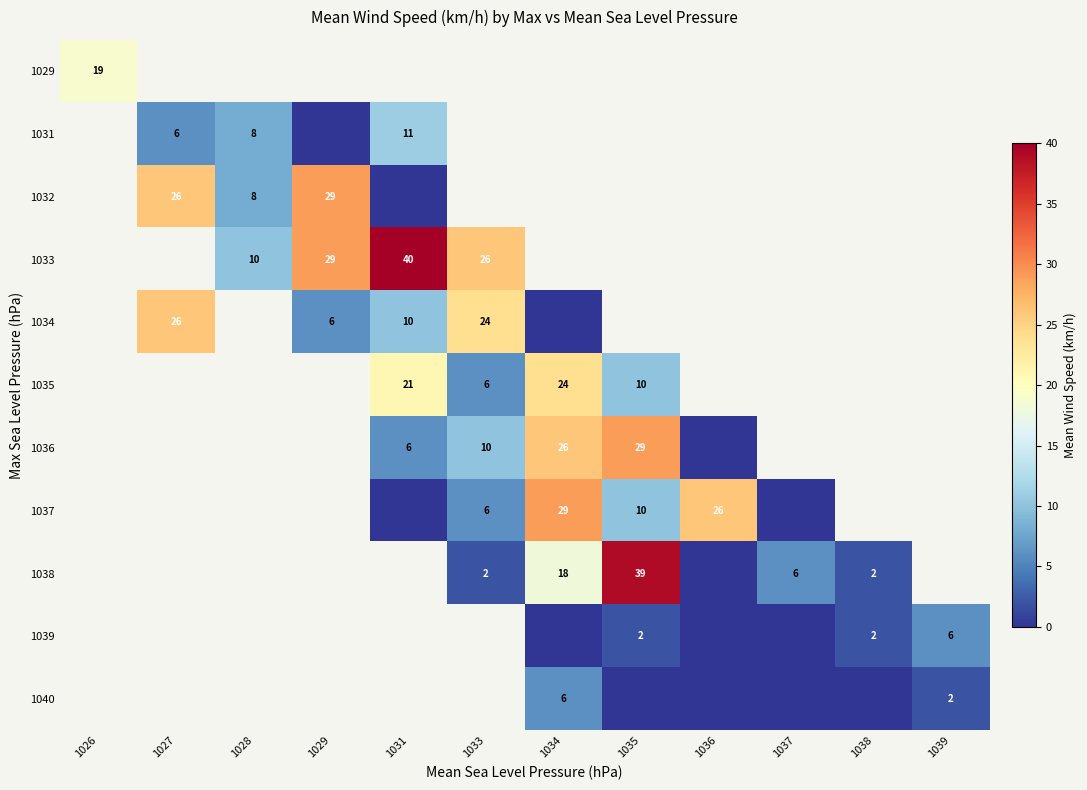

The value of 1036 at 1035 is 47.0. True or false?

False